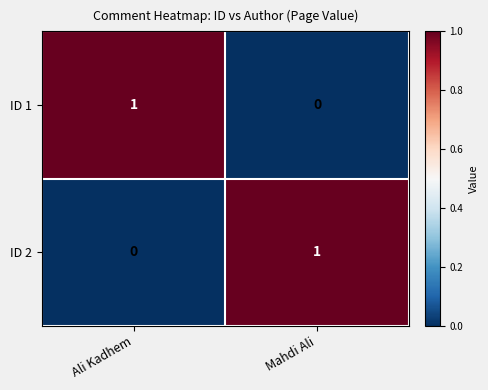

Reading left to right, transcribe all the data shown in this chart.

ID 1: 1	0
ID 2: 0	1